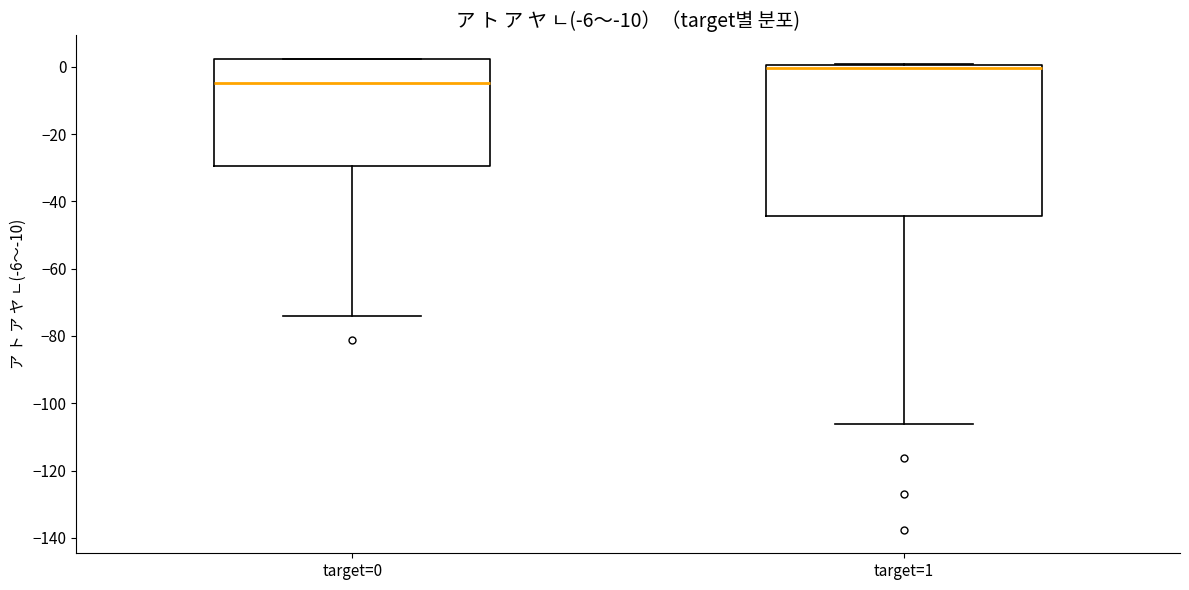

Which box has the highest median line?

target=1